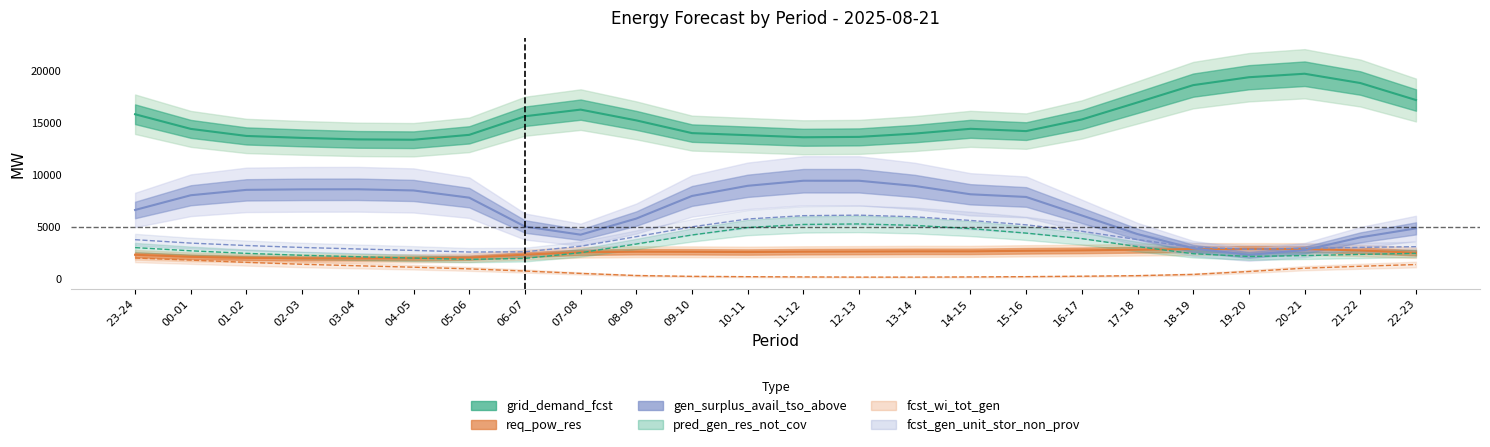

What is the minimum value shown in the chart?

158